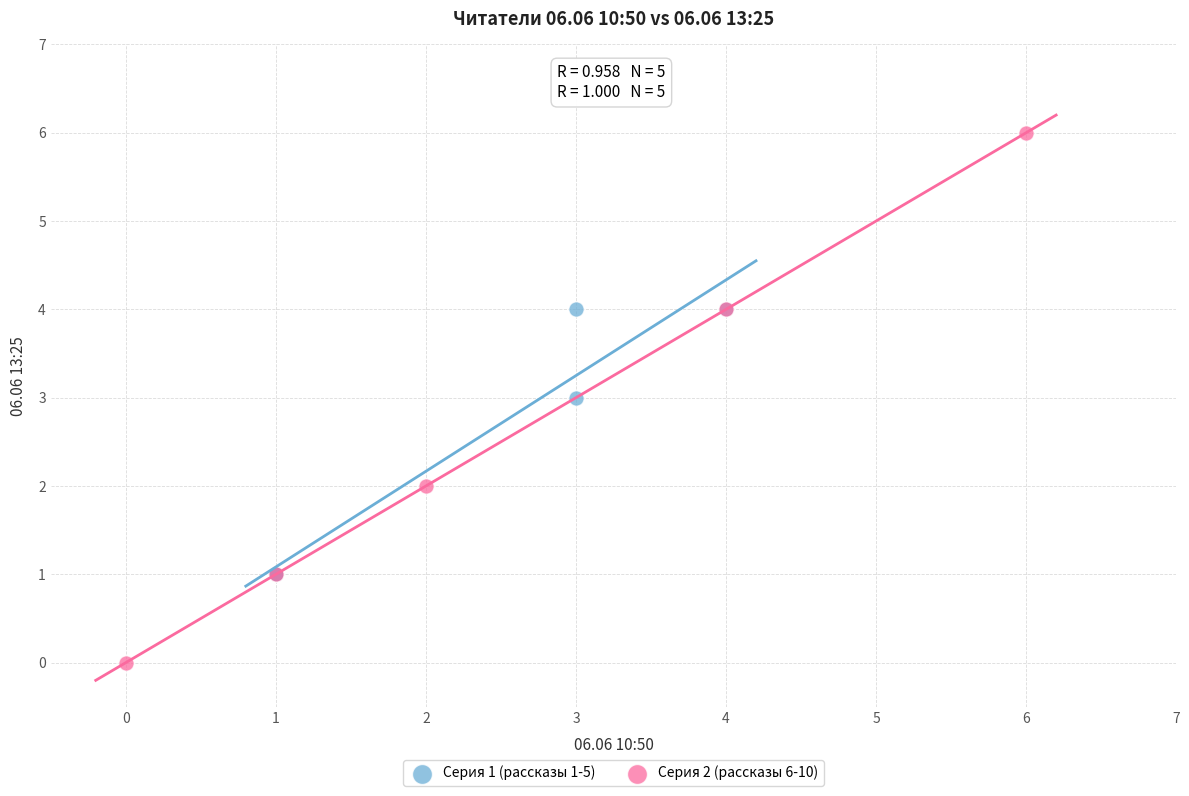

Which series reaches the maximum Y coordinate?

Серия 2 (рассказы 6-10)